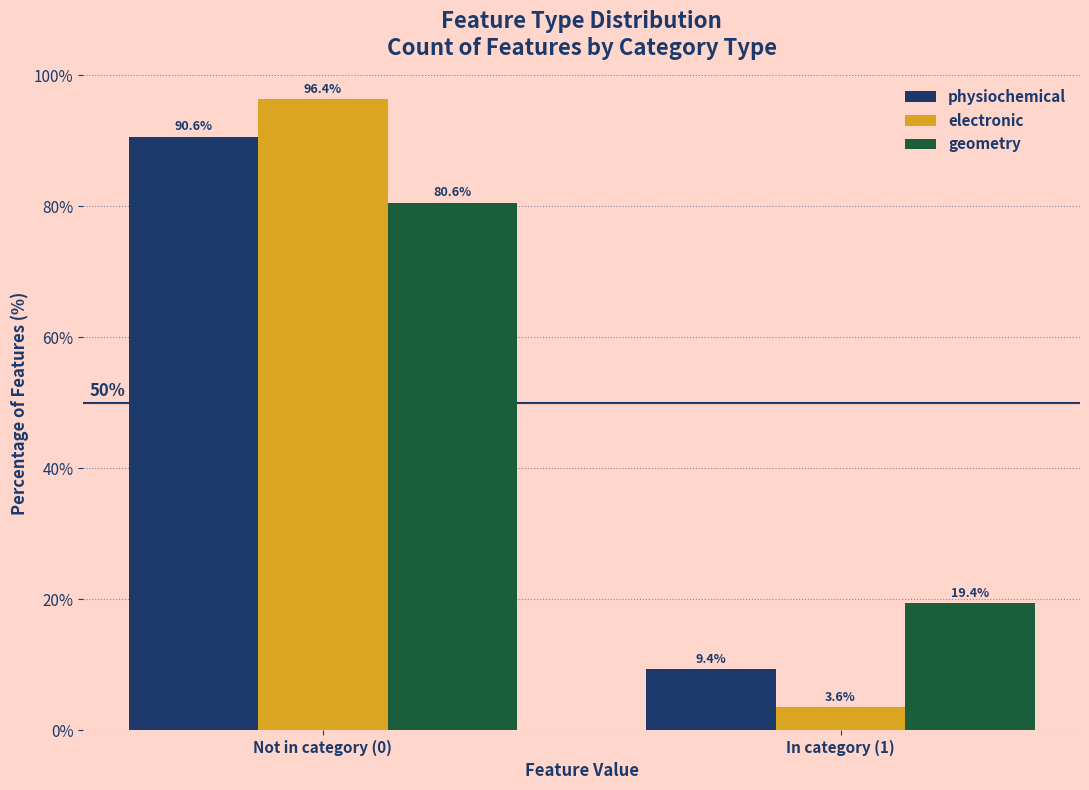

Reading right to left, transcribe all the data shown in this chart.

physiochemical: 9.4	90.6
electronic: 3.6	96.4
geometry: 19.4	80.6